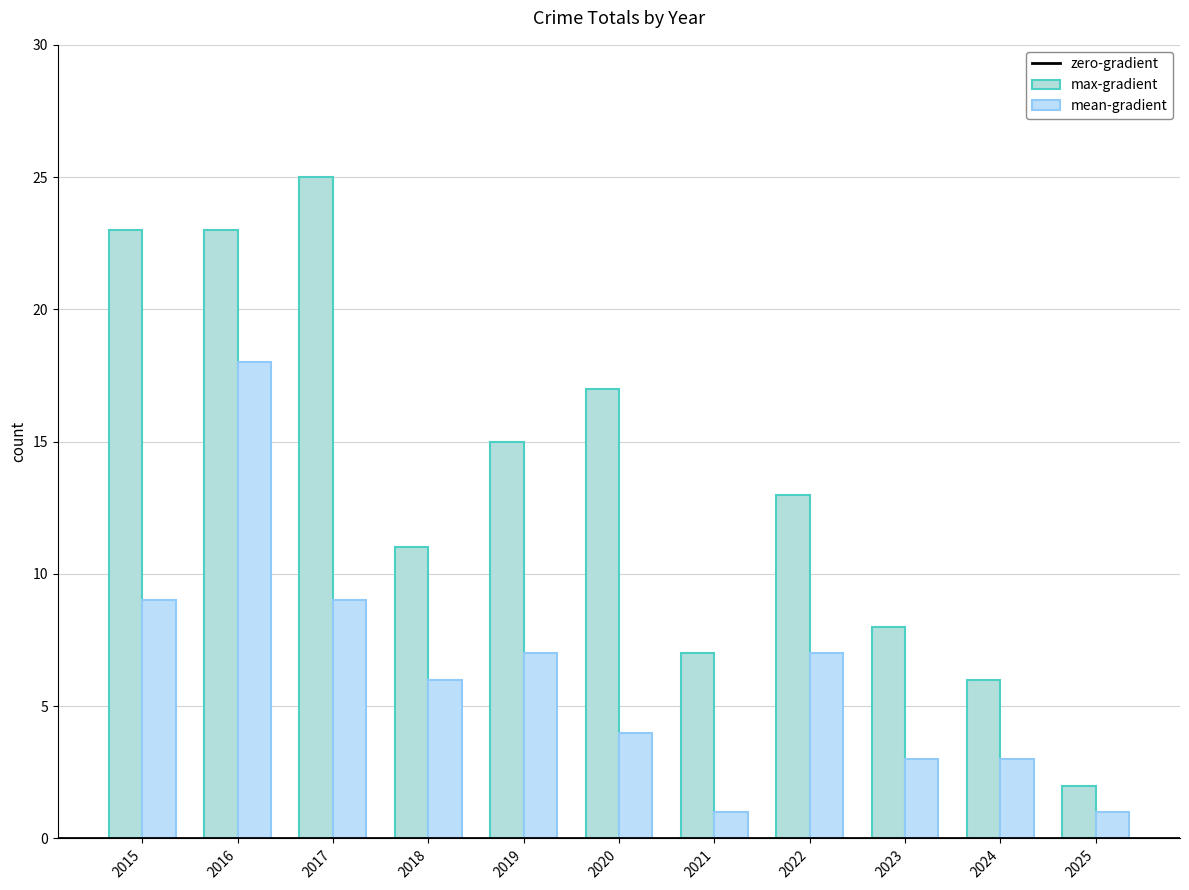

How many distinct data groups are displayed?

2